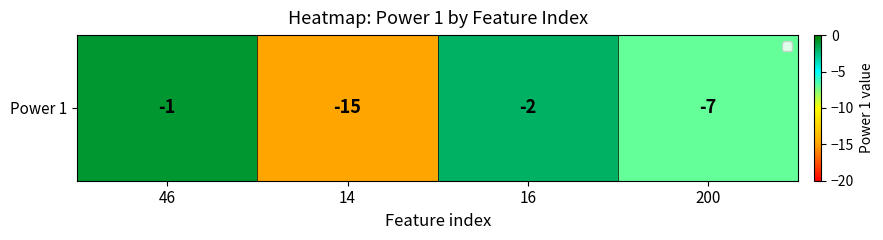

True or false: the data shows -3 at 16.

False